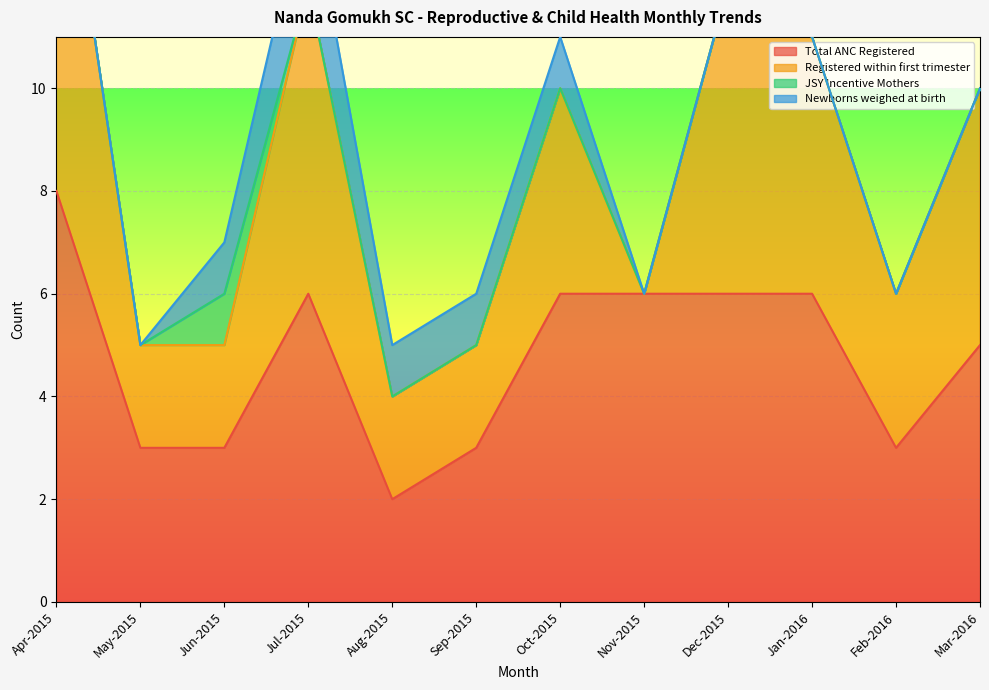

Reading left to right, extract all data points from this chart.

Total ANC Registered: 8	3	3	6	2	3	6	6	6	6	3	5
Registered within first trimester: 8	2	2	6	2	2	4	0	6	5	3	5
JSY Incentive Mothers: 0	0	1	0	0	0	0	0	0	0	0	0
Newborns weighed at birth: 0	0	1	2	1	1	1	0	0	0	0	0